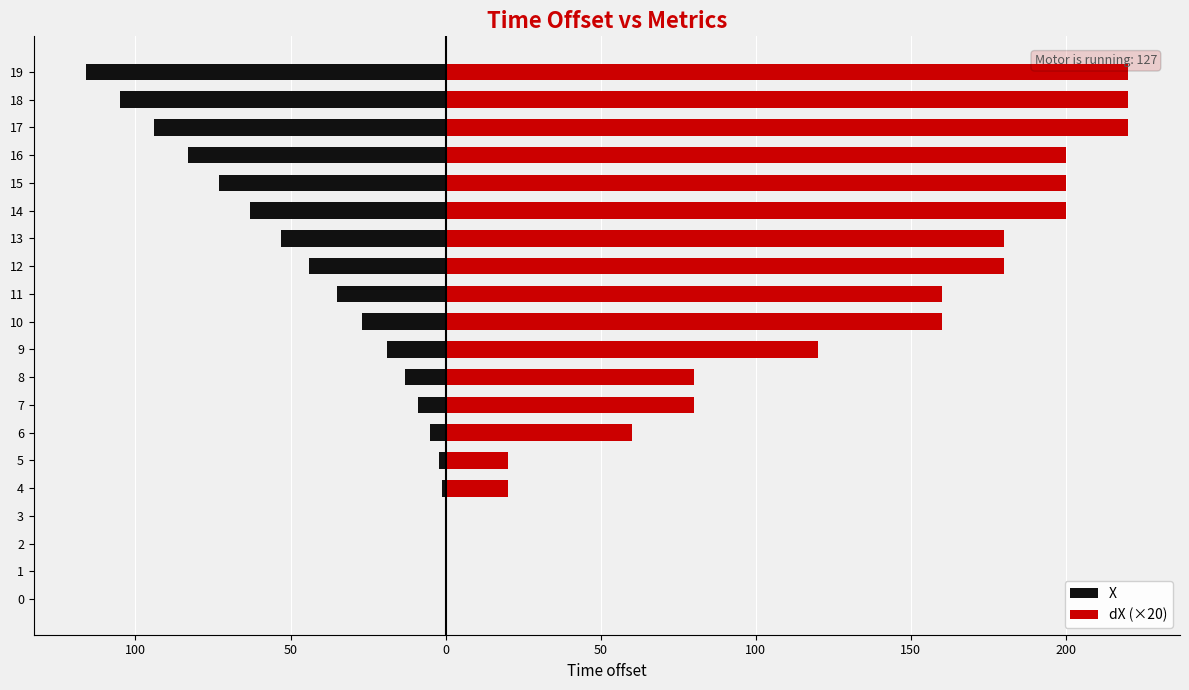

What is the difference between the highest and lowest values at 10?

187